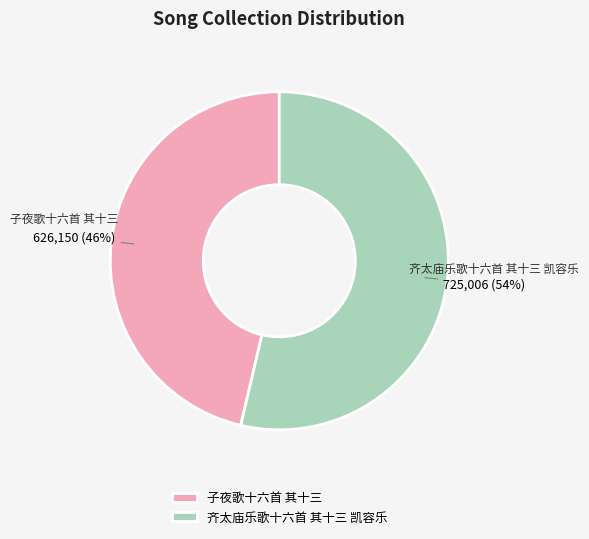

Rank the categories by value from highest to lowest.

齐太庙乐歌十六首 其十三 凯容乐, 子夜歌十六首 其十三